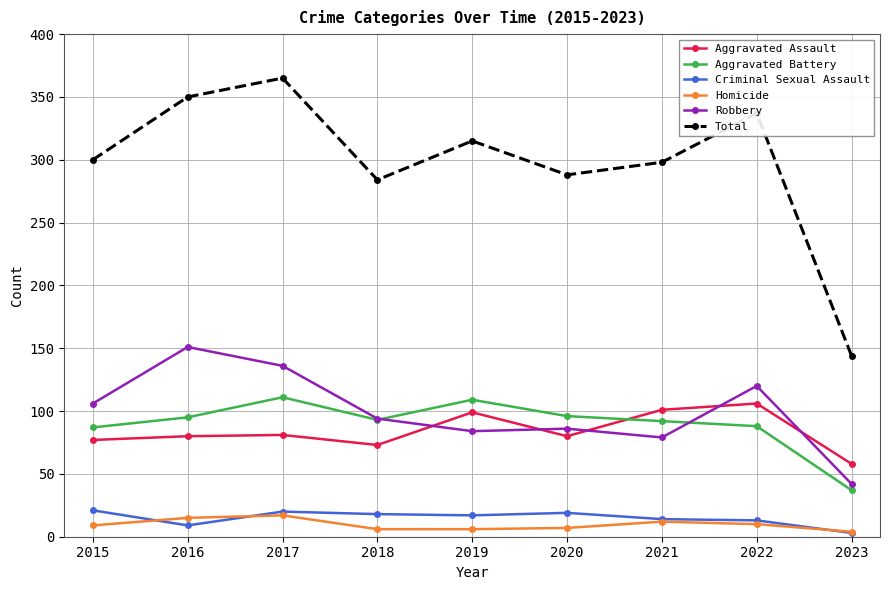

Rank the series by their maximum value, from lowest to highest.

Homicide, Criminal Sexual Assault, Aggravated Assault, Aggravated Battery, Robbery, Total